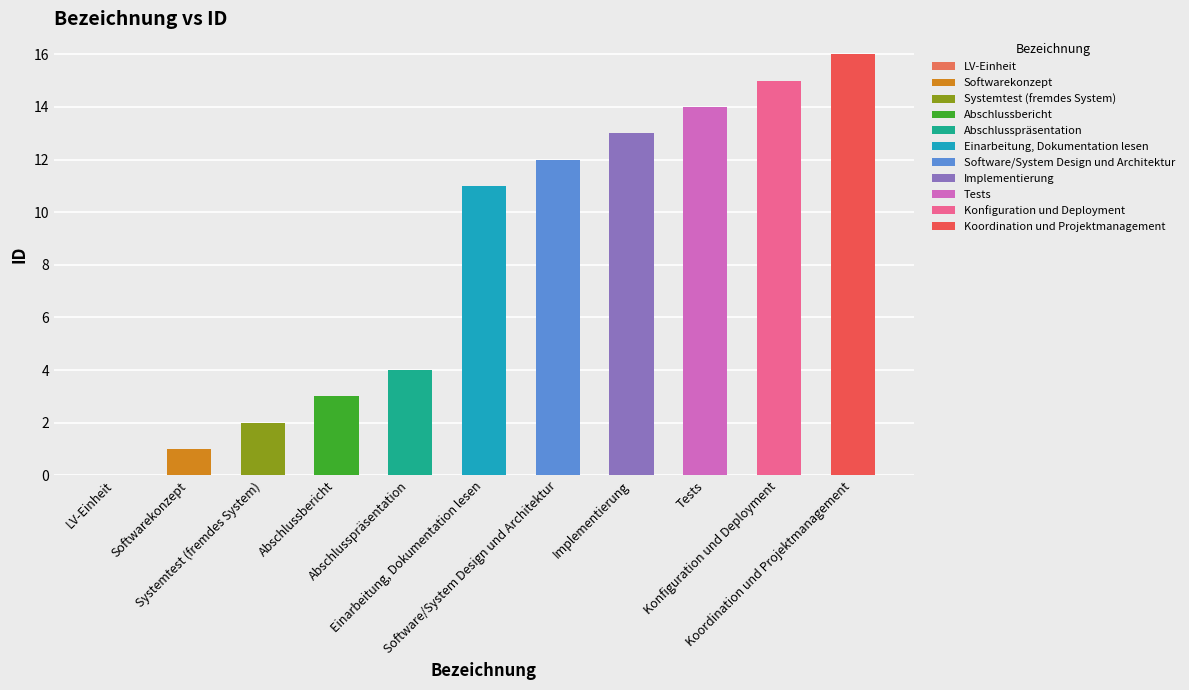

How many values are above zero?

10